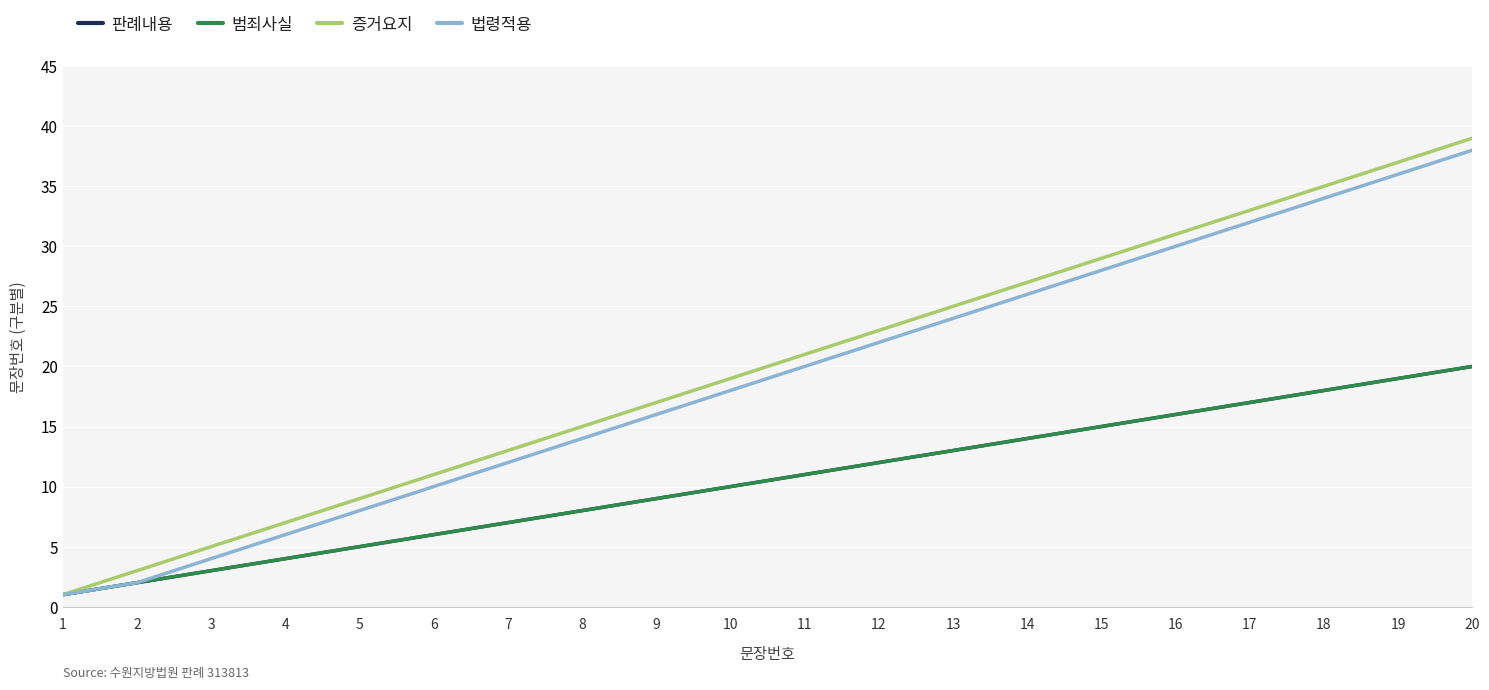

What is the difference between the maximum and second lowest values in the 판례내용 series?

18